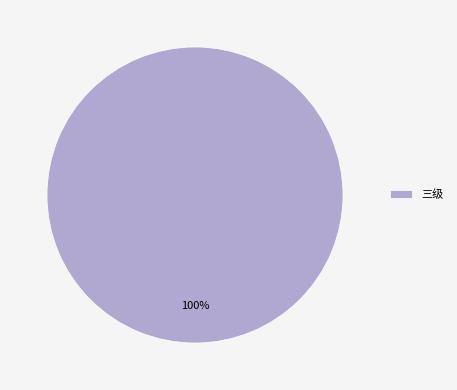

How many segments does this pie chart have?

1